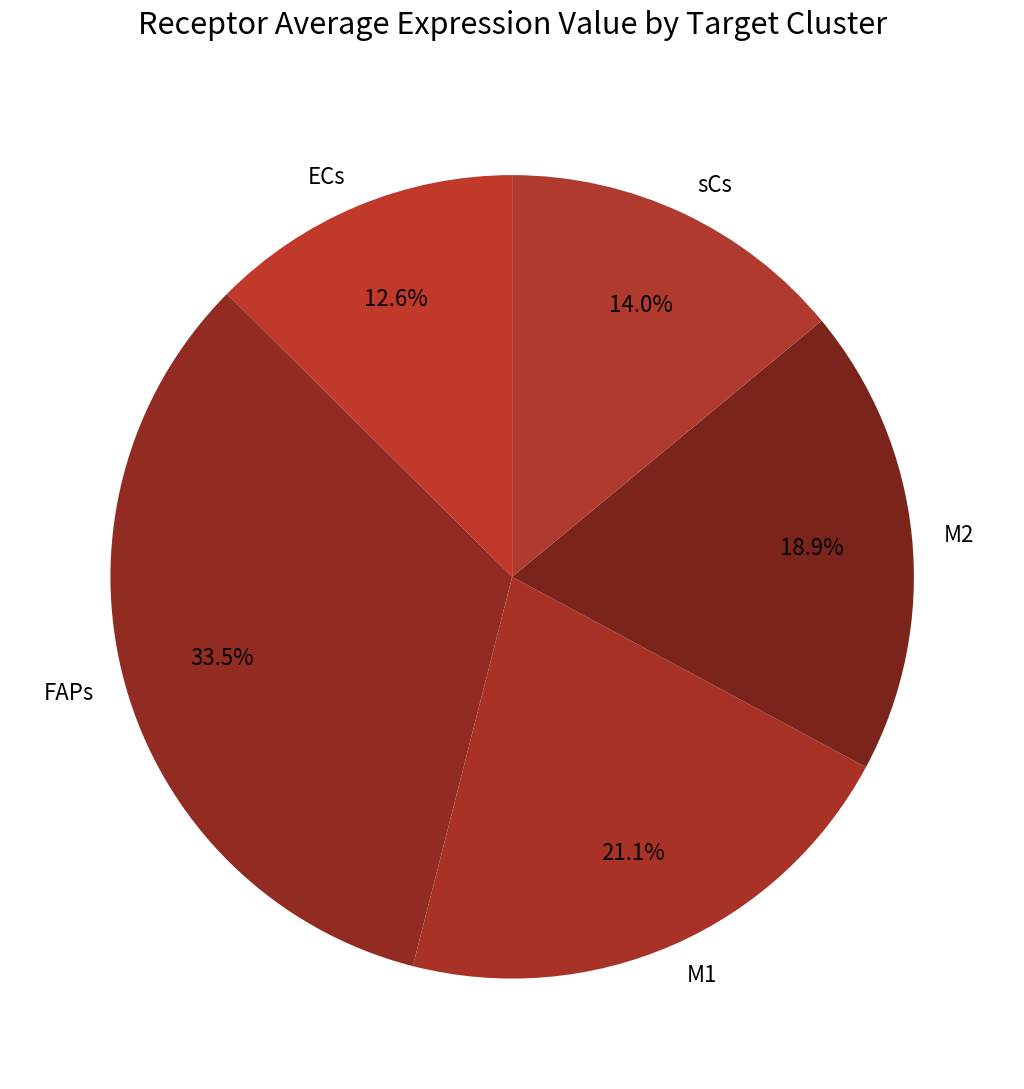

Rank the categories by value from highest to lowest.

FAPs, M1, M2, sCs, ECs